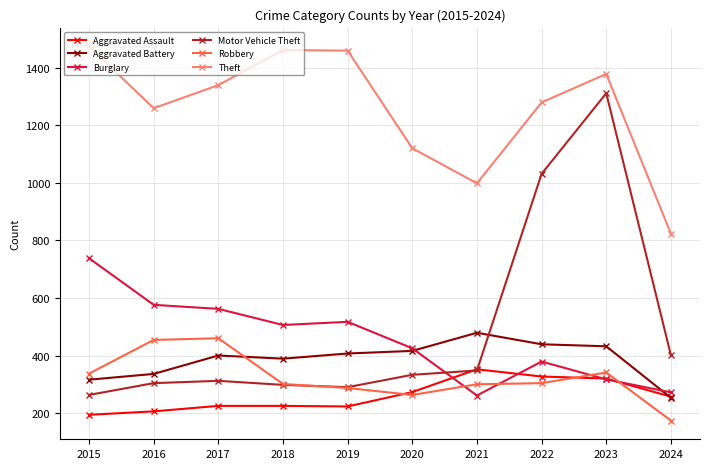

True or false: Burglary has a value of 155 at 2015.

False